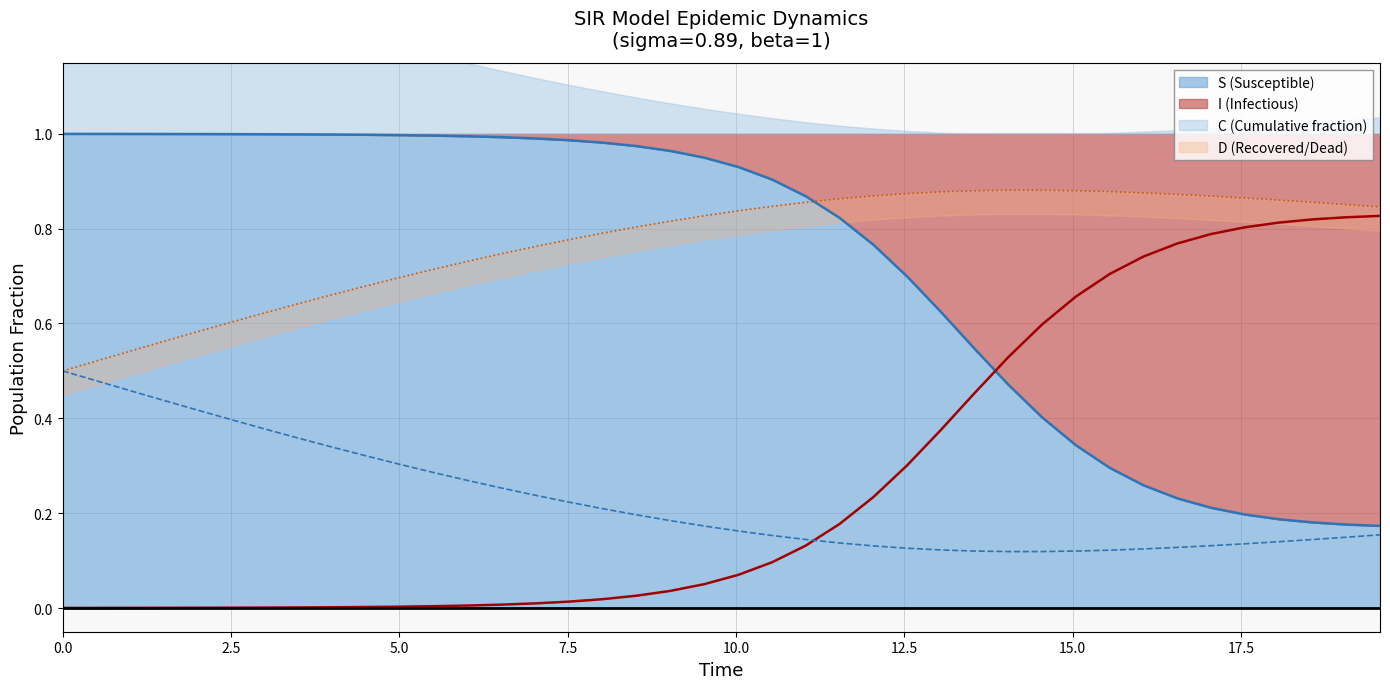

True or false: I and D intersect in this chart.

False